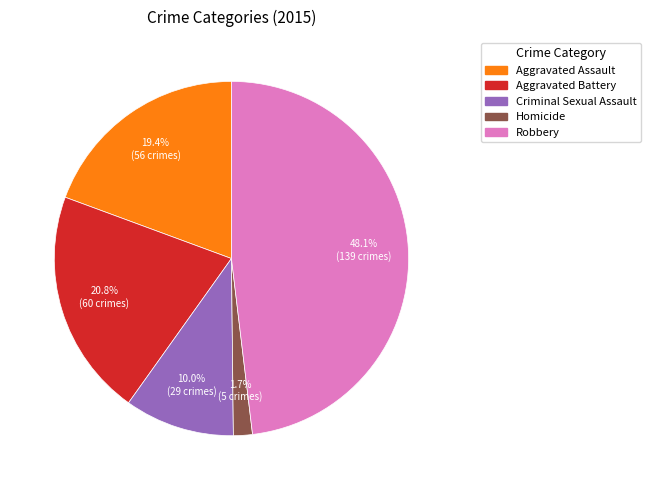

Which category has the biggest portion of the pie?

Robbery